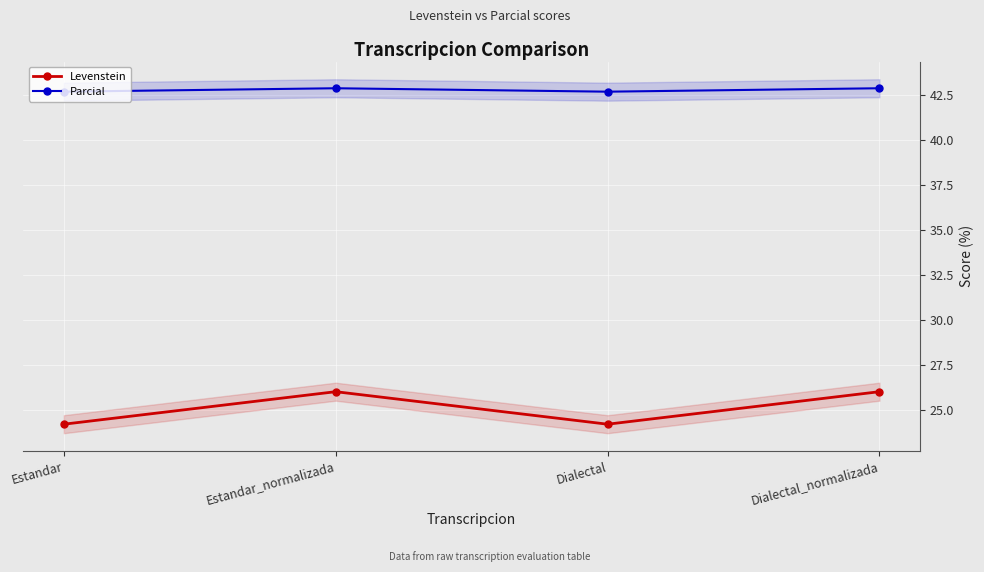

Which category has the lowest value across all series?

Estandar